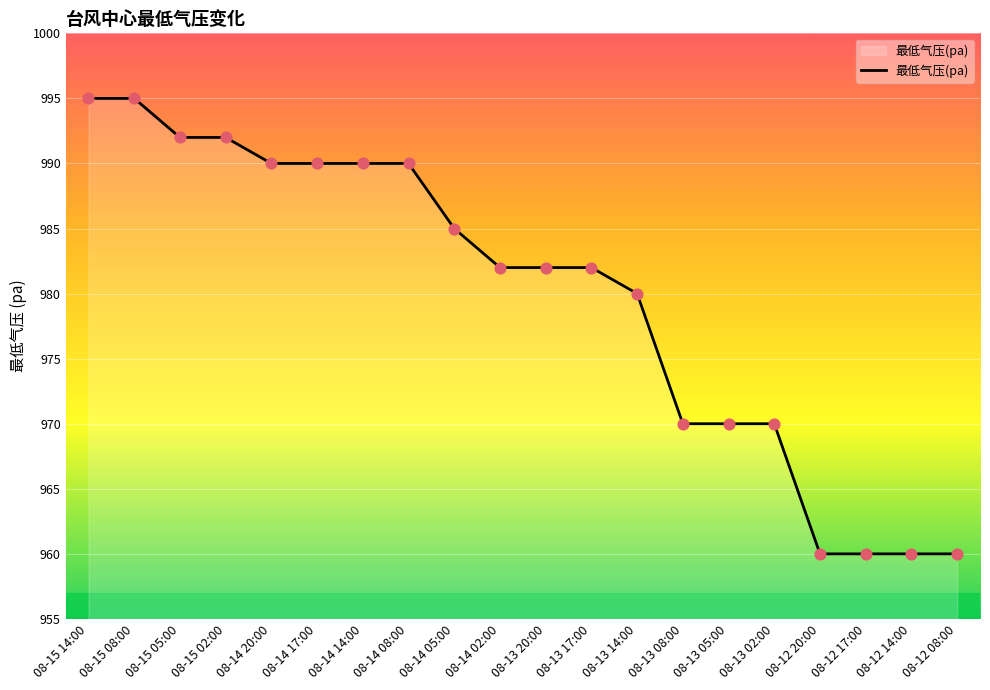

Approximately how many times larger is the value at 08-13 02:00 compared to 08-14 02:00?

1.0